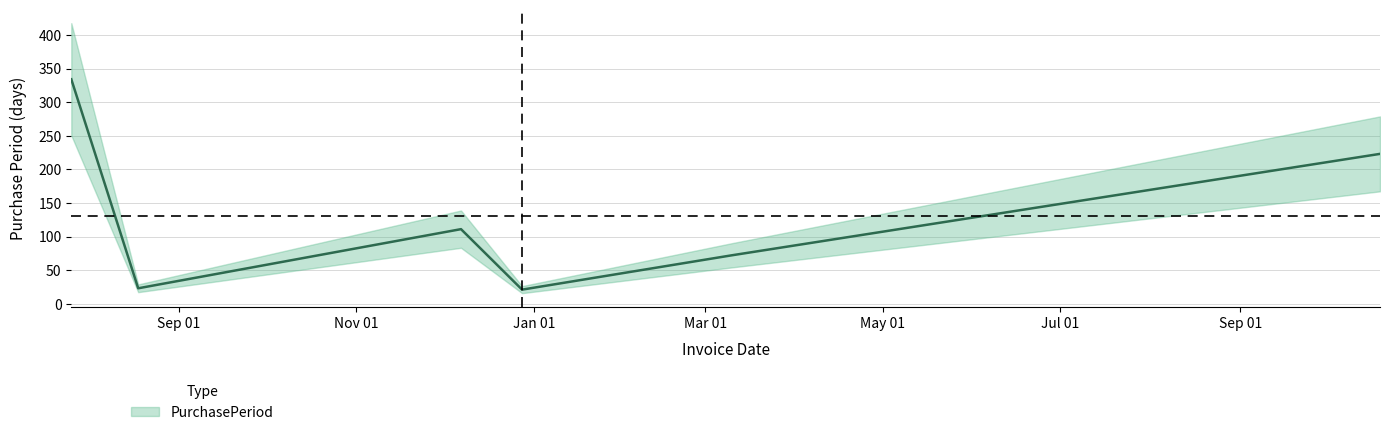

At which category does the data reach its first local valley?

2016-08-18